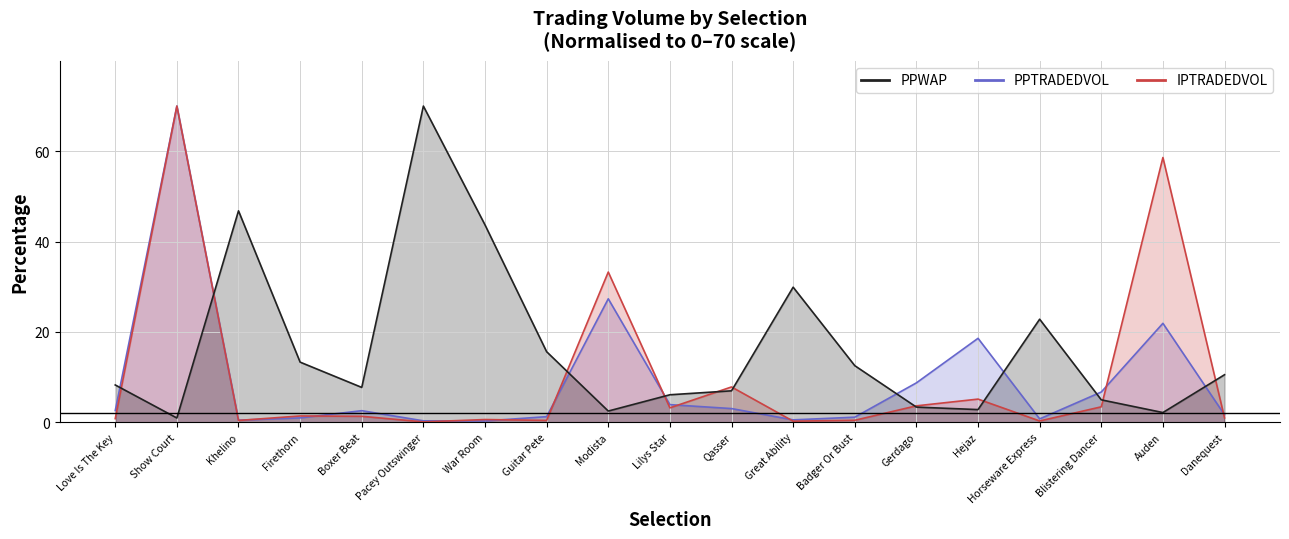

How many lines are shown in the chart?

3